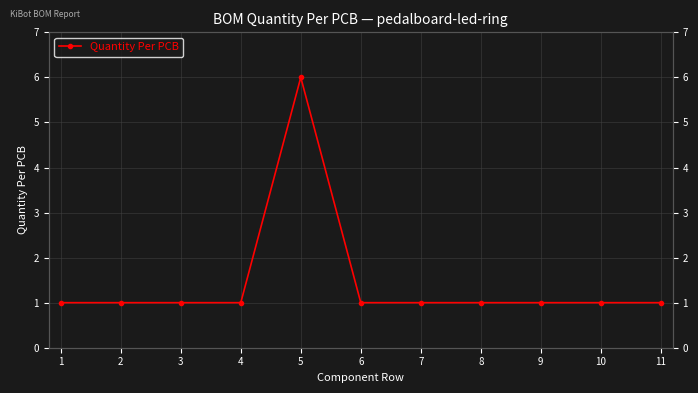

Where is the first local maximum?

5